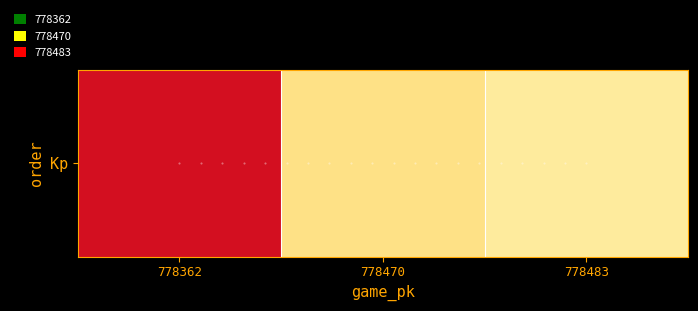

Rank the categories by value from lowest to highest.

778483, 778470, 778362